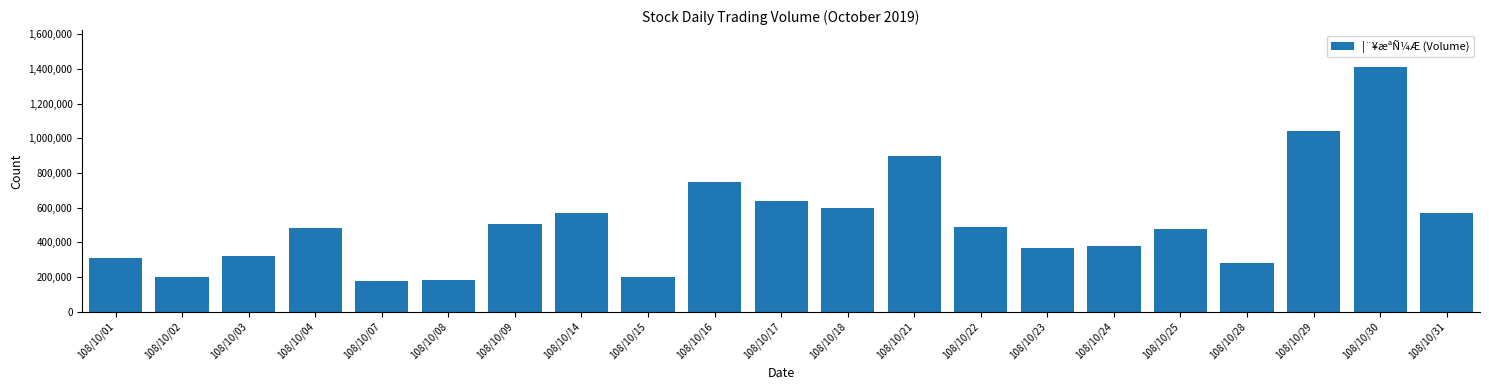

What is the minimum value shown in the chart?

178055